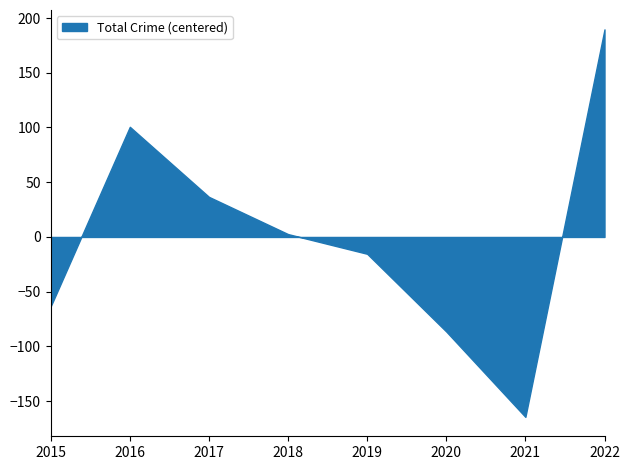

How many distinct data groups are displayed?

1